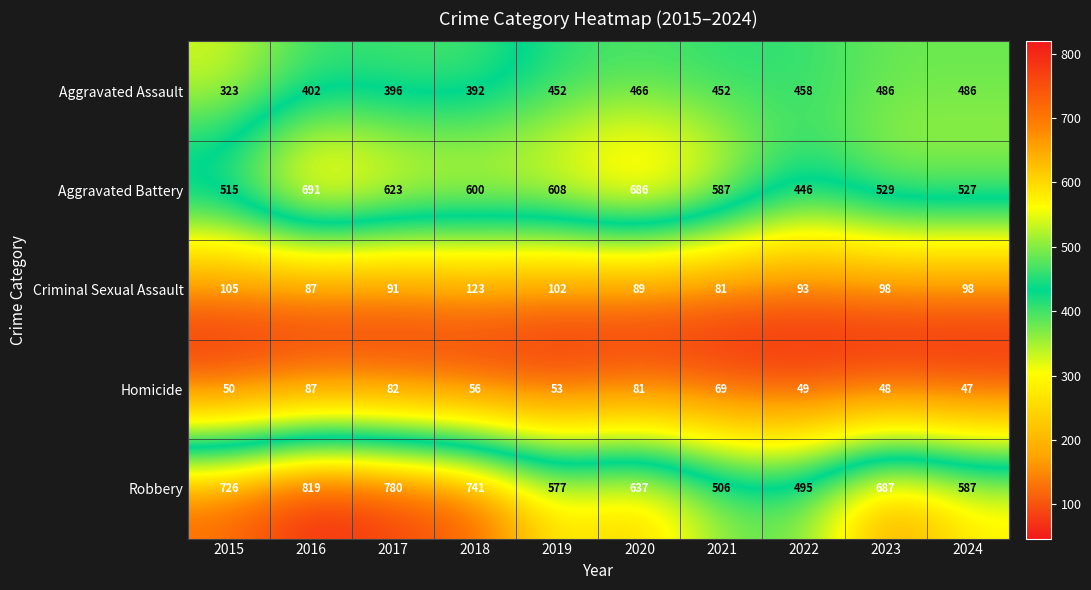

Where does the Robbery series first go above 687?

2015